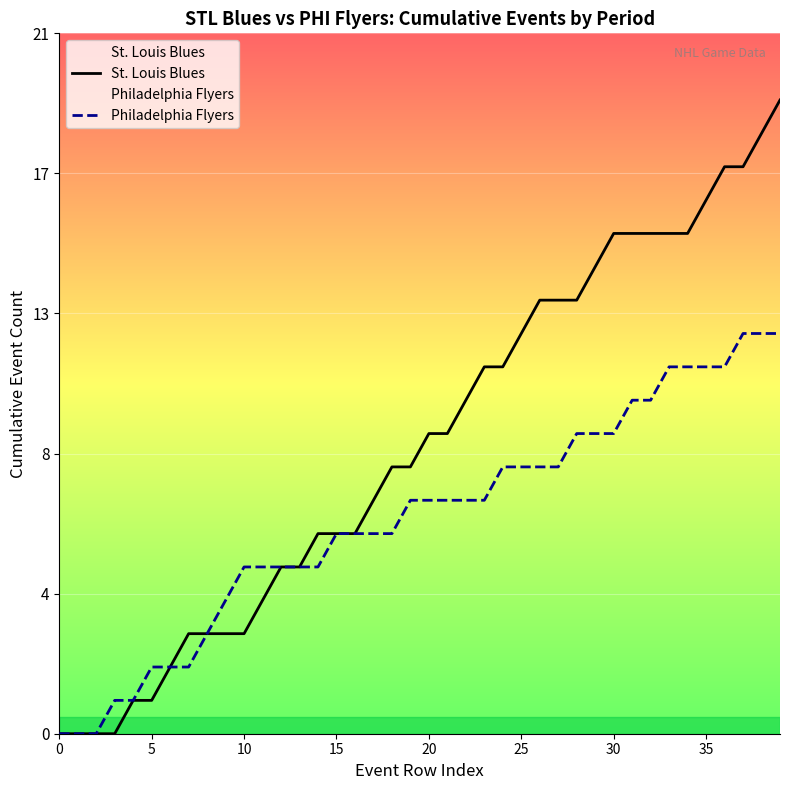

Is it true that St. Louis Blues equals 17 at 36?

True